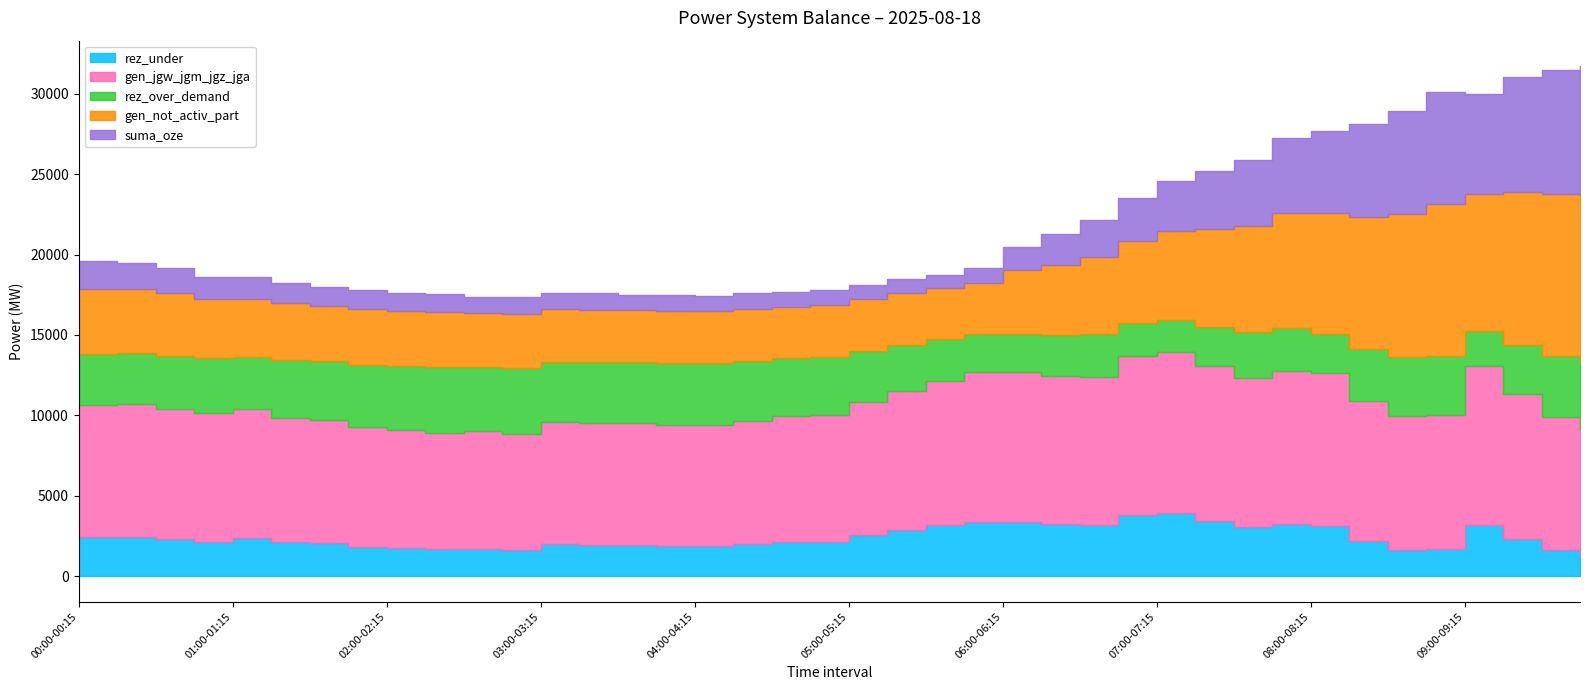

Which label corresponds to the largest value in the chart?

09:45-10:00